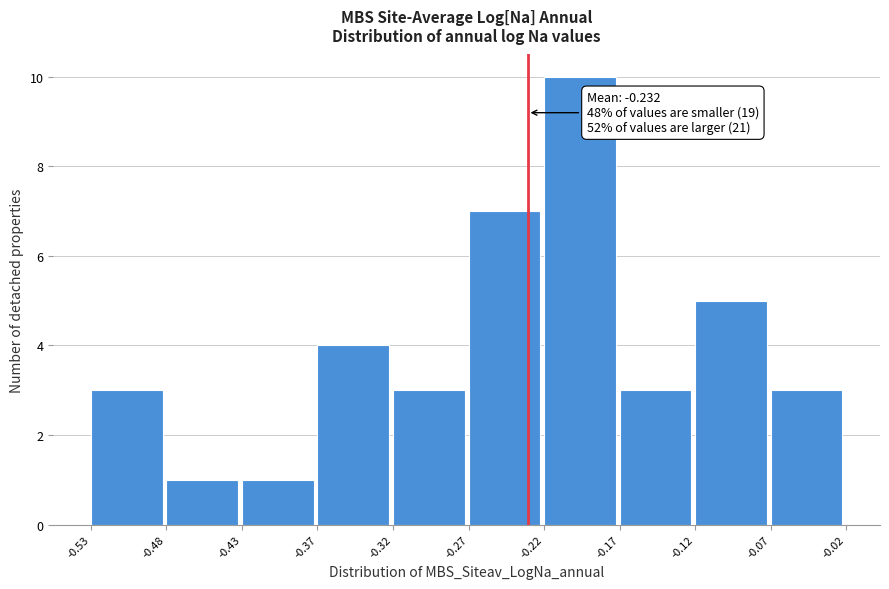

Over which range of the x-axis is the bar tallest?

-0.22 to -0.17